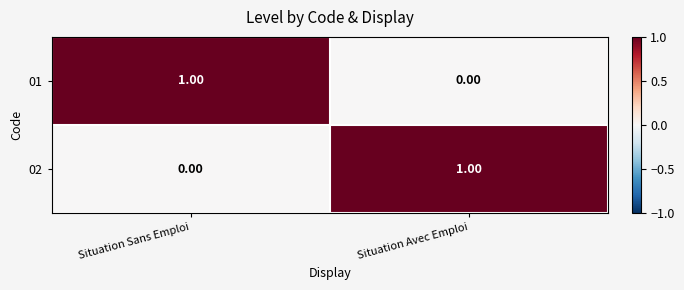

Rank the series at Situation Sans Emploi from lowest to highest value.

02, 01